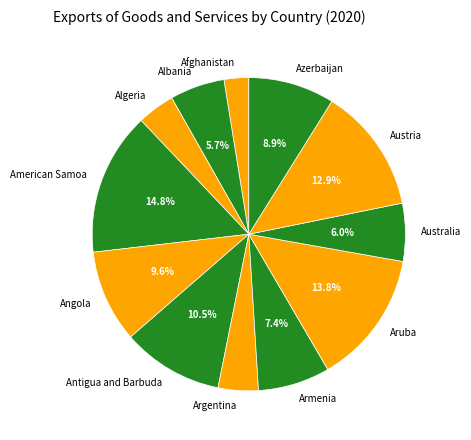

Count the number of slices in the pie.

12